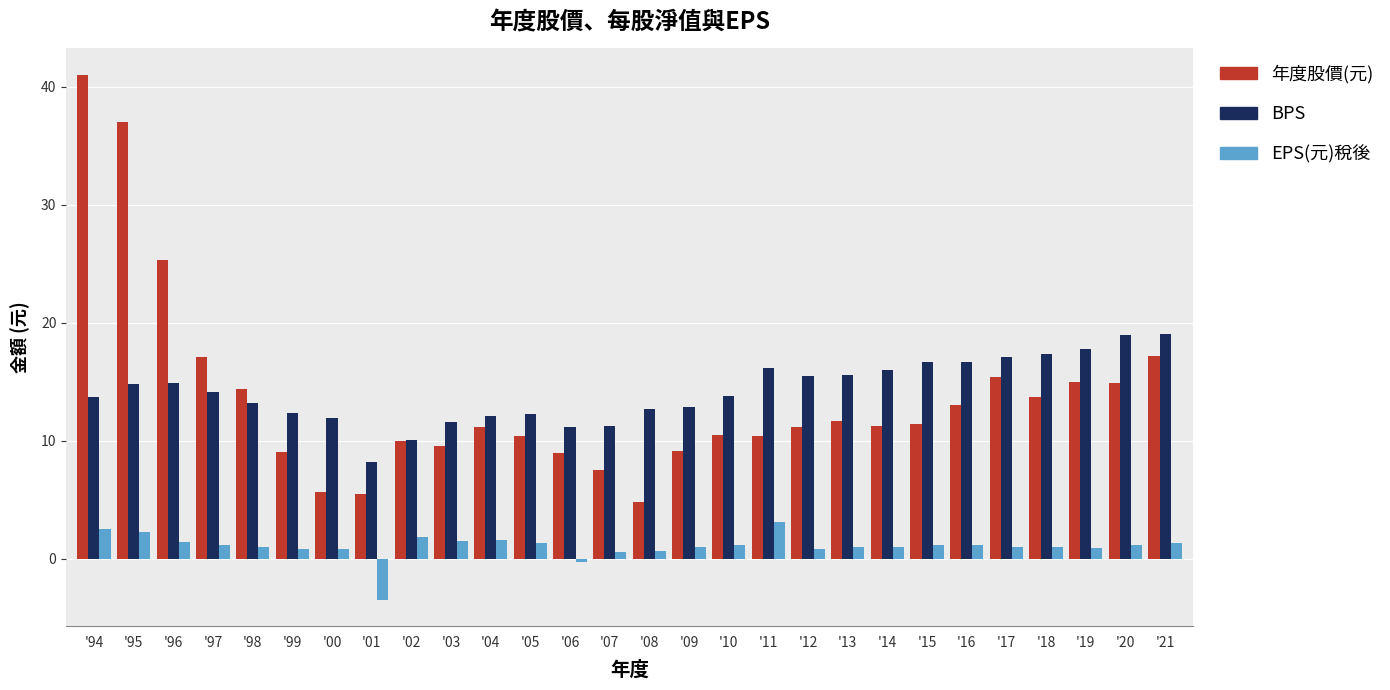

What is the sum of the EPS(元)稅後 values at '12 and '09?

1.9